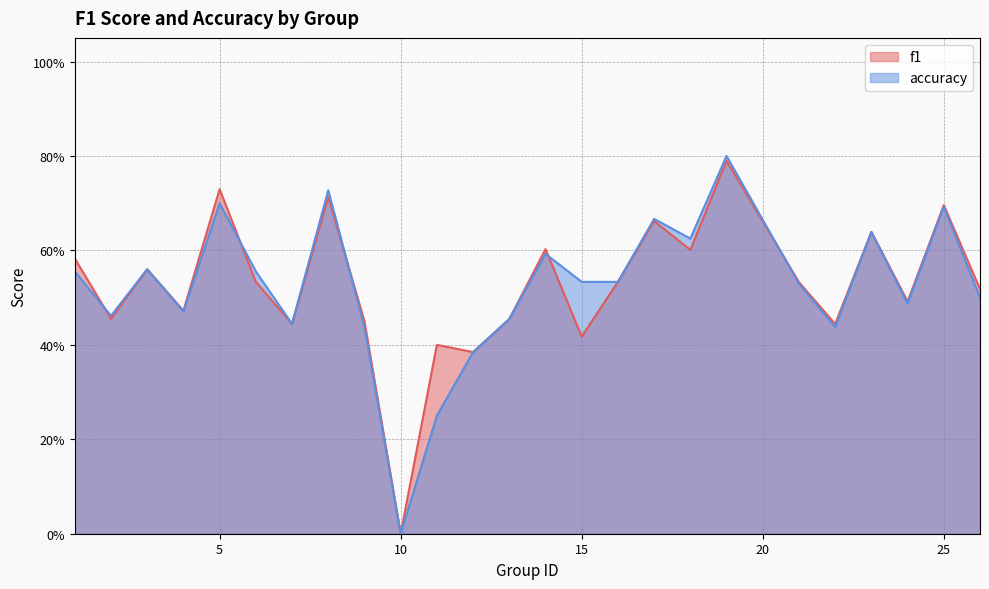

How many values in the f1 series exceed 0?

24